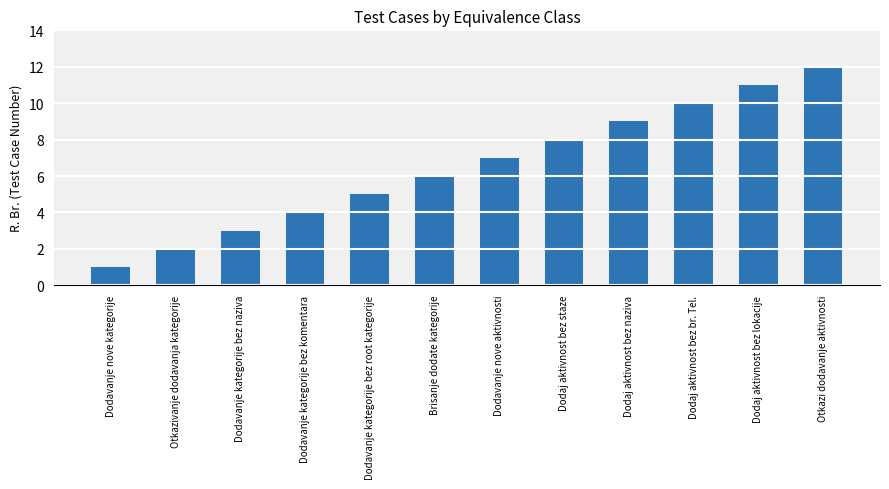

The value at Dodavanje kategorije bez root kategorije is 8. True or false?

False